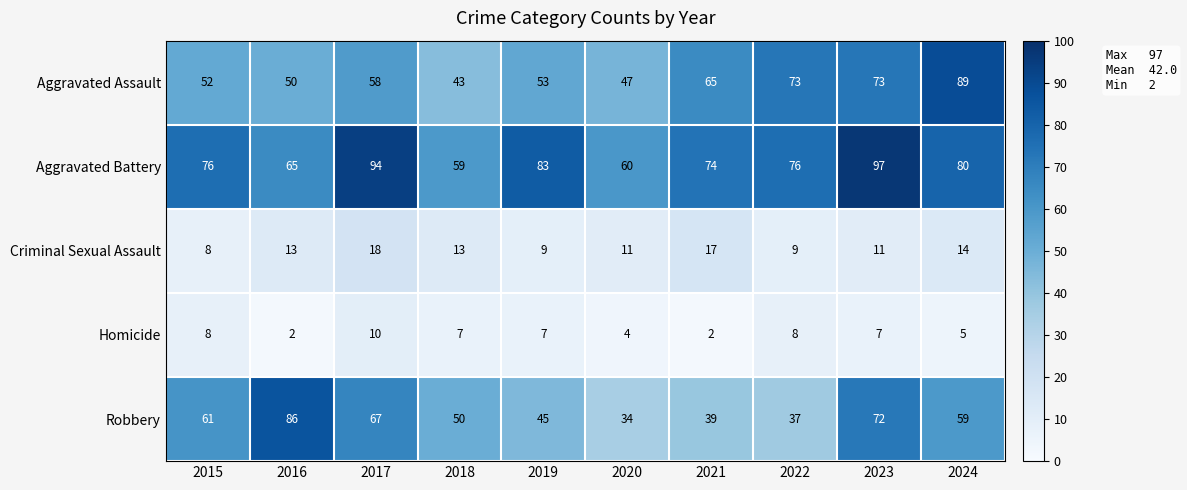

The value of Aggravated Battery at 2021 is 105. True or false?

False